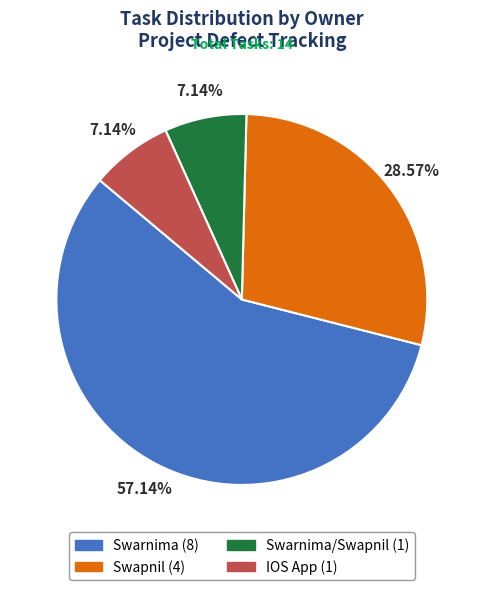

Which slice represents more than half of the pie?

Swarnima (8)